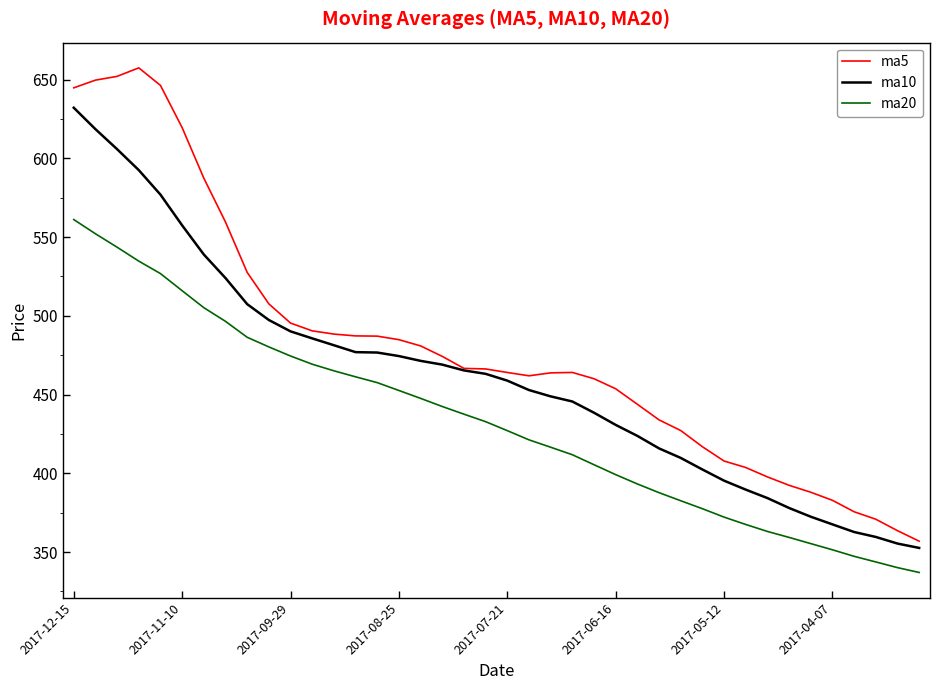

Rank the series by their maximum value, from lowest to highest.

ma20, ma10, ma5